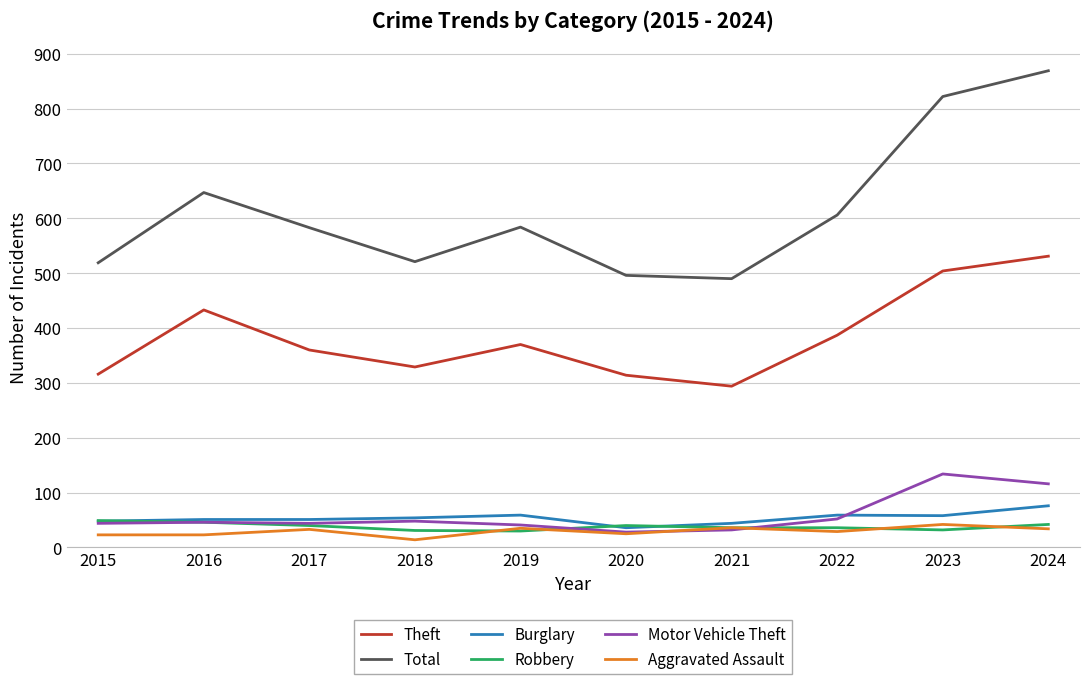

What is the minimum value for Robbery?

30